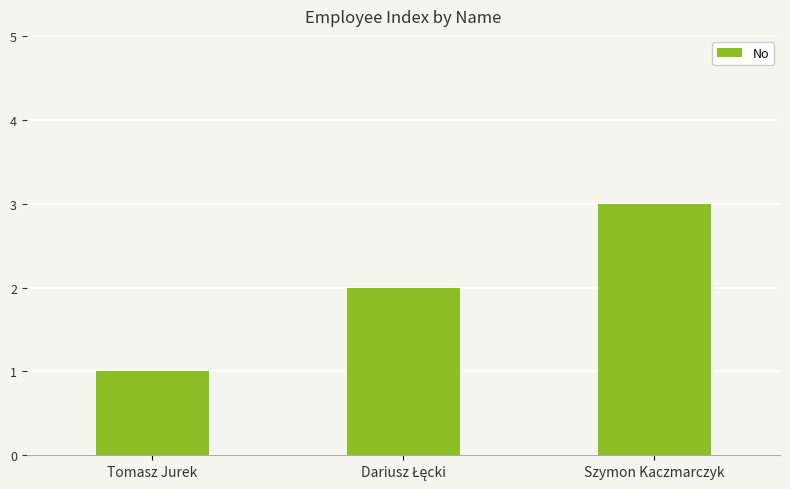

How many values are between 1 and 3?

3